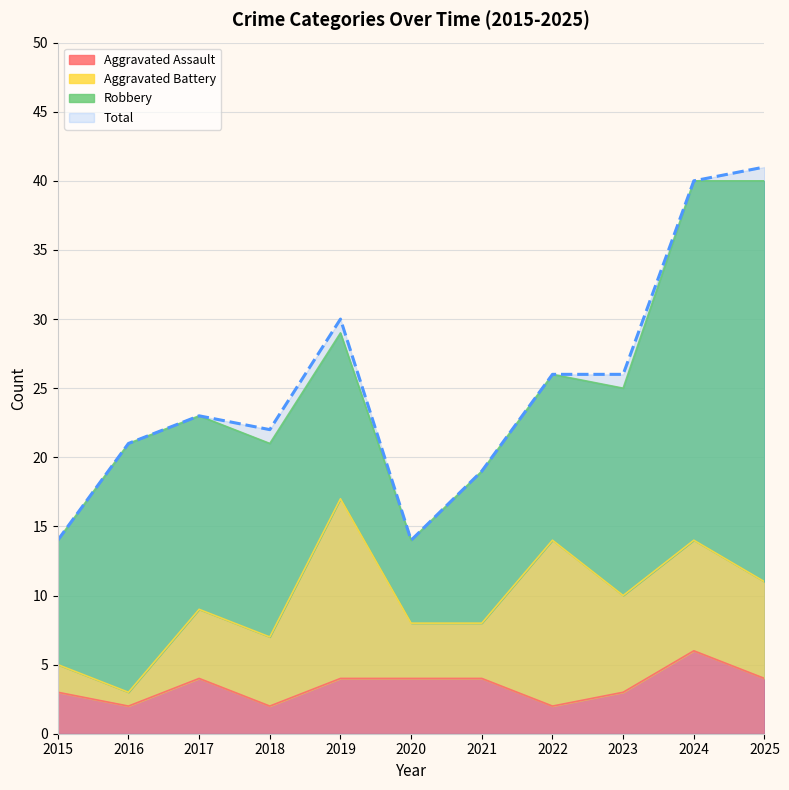

What is the value of the Total point at the 4th from the left?

22